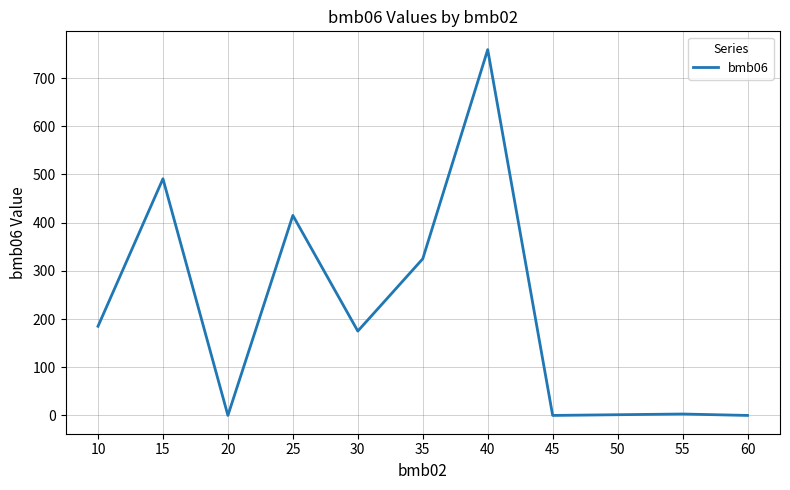

Which has a higher value, 15 or 40?

40